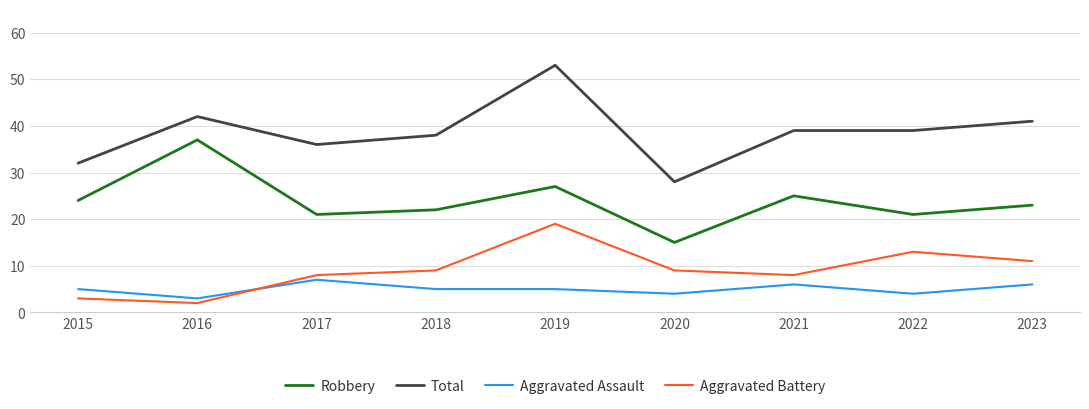

At 2023, list the series in order from smallest to largest.

Aggravated Assault, Aggravated Battery, Robbery, Total